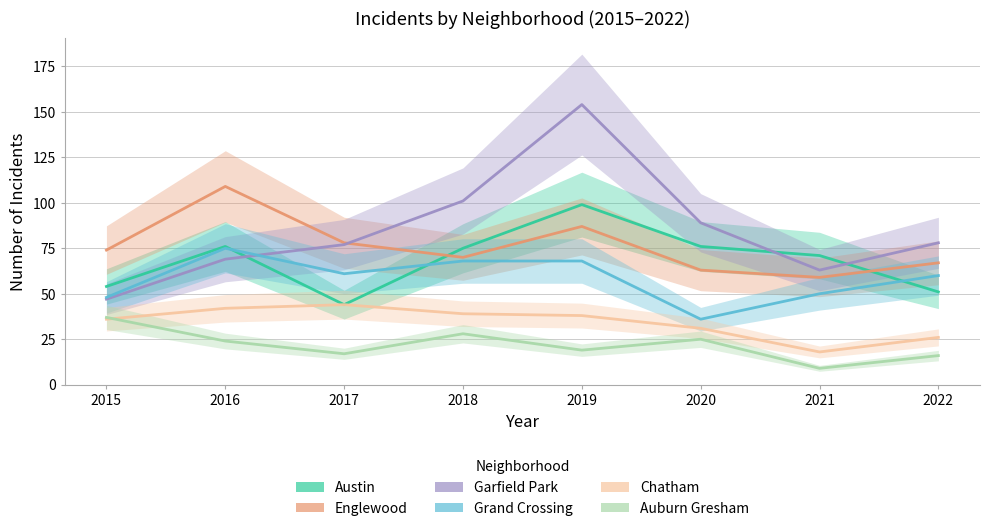

The value of Auburn Gresham at 2017 is 17. True or false?

True